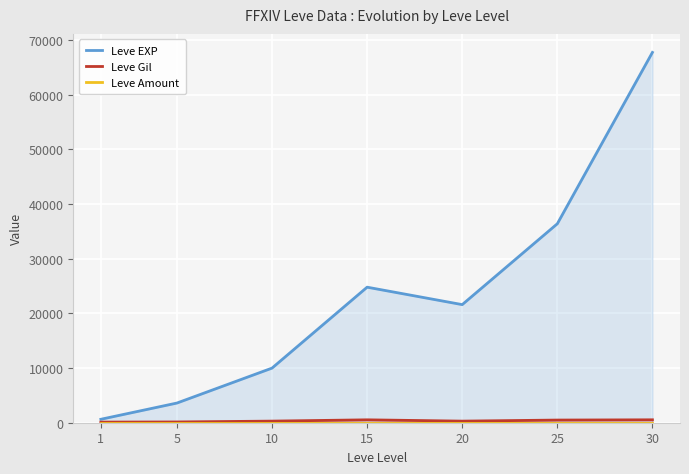

What are all the series names shown in the legend?

Leve EXP, Leve Gil, Leve Amount